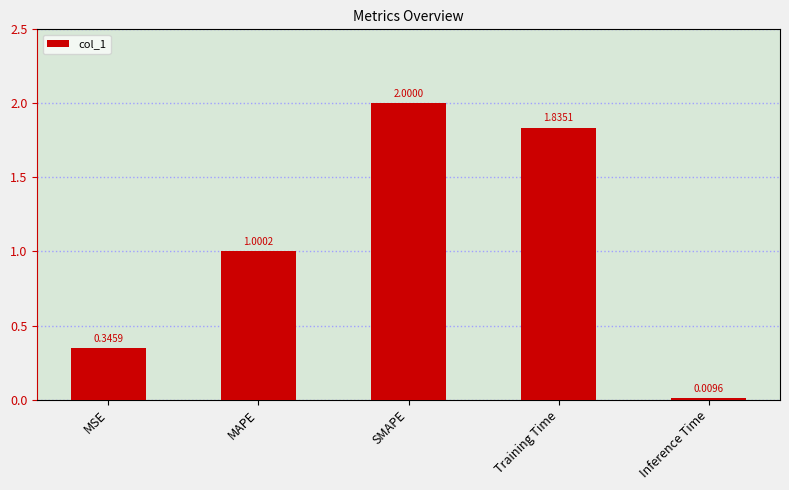

What is the greatest value displayed?

2.0